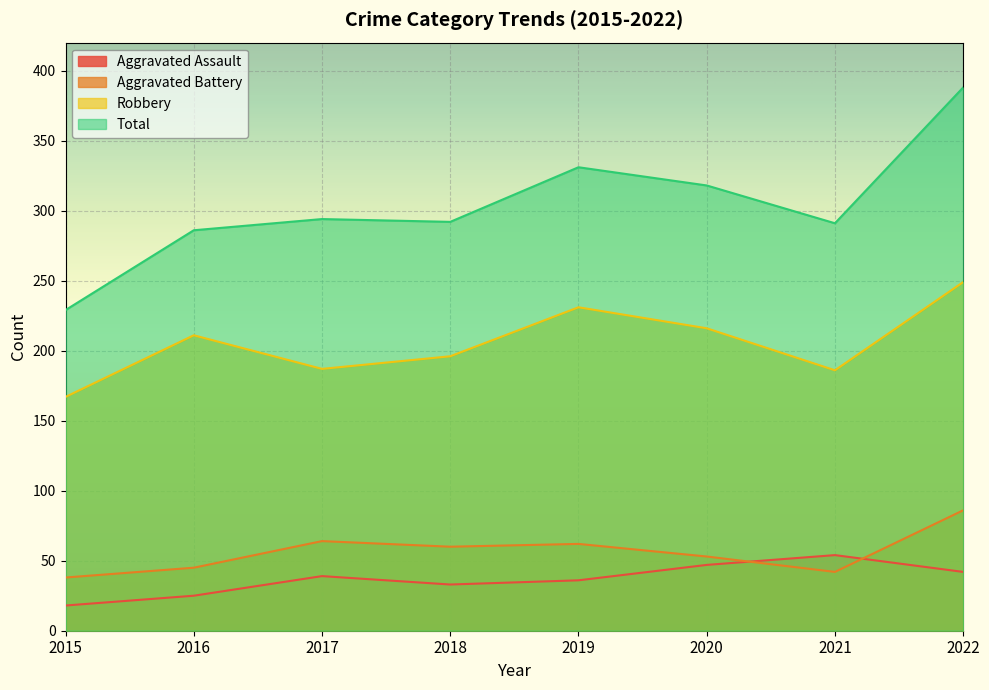

Which series has the widest spread of values?

Total